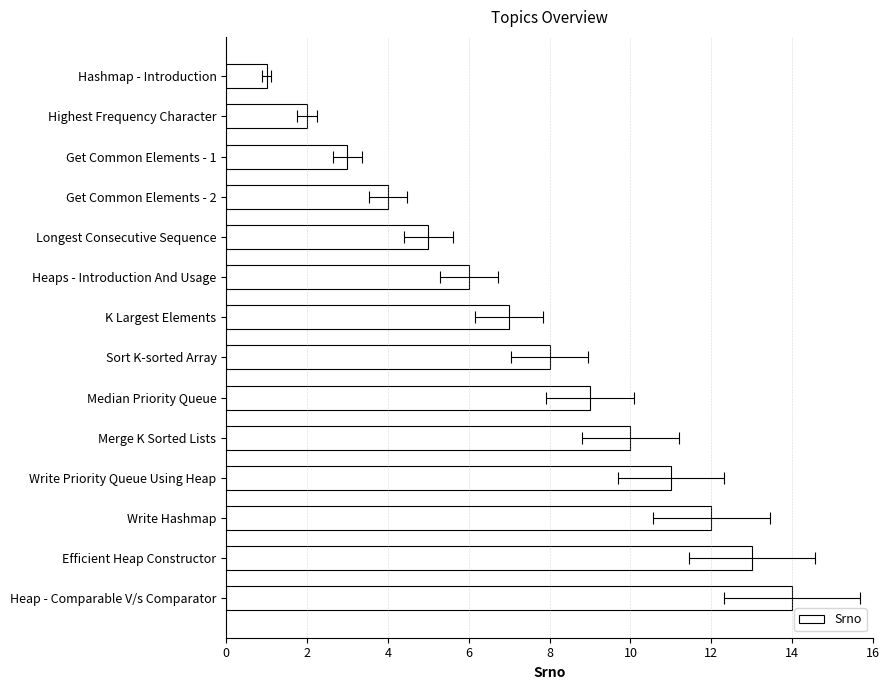

What is the sum of all values?

105